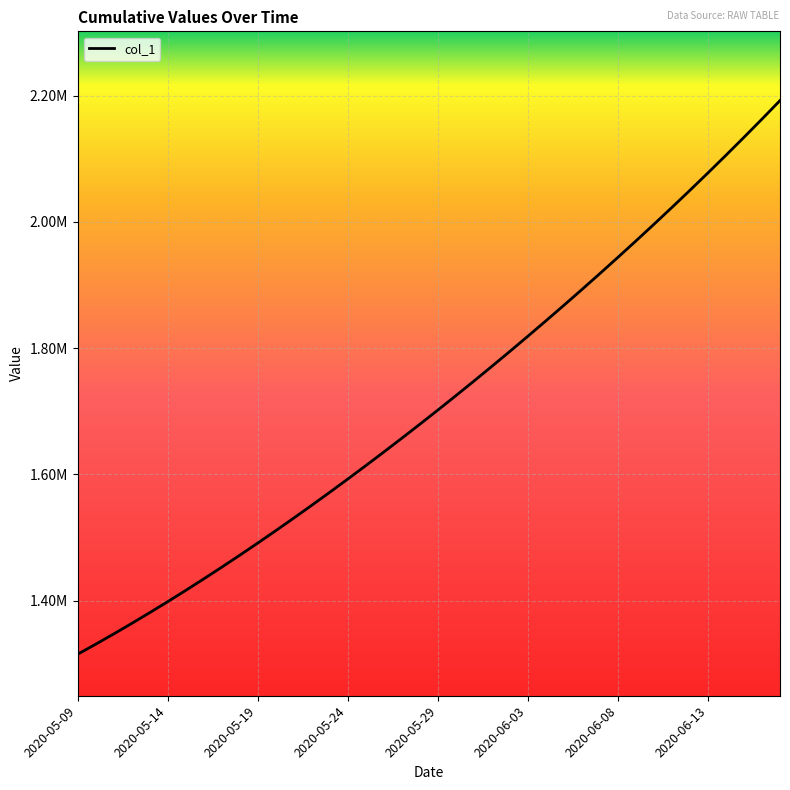

Does the chart have visible grid lines?

Yes